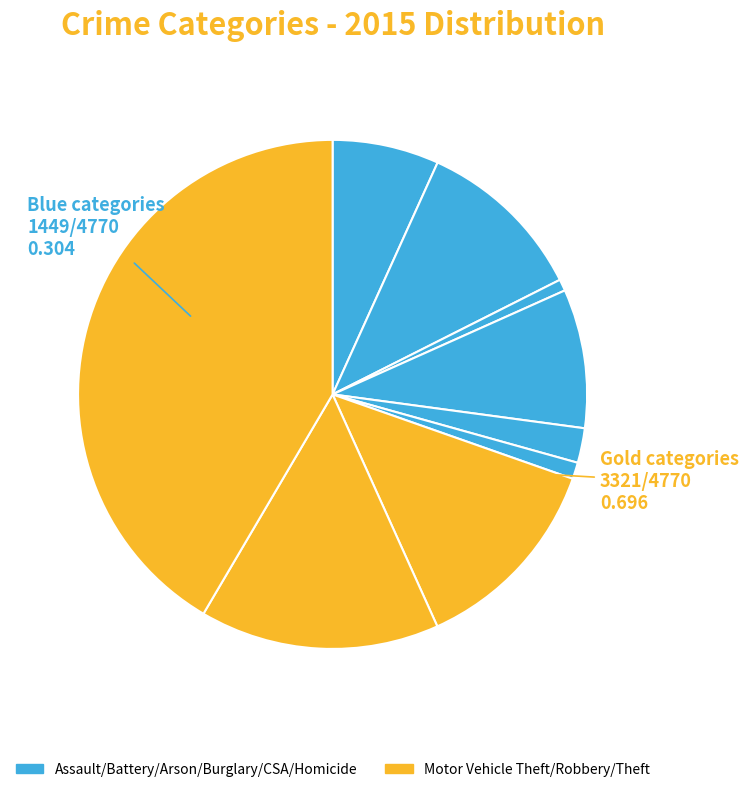

How many slices are in this pie chart?

9